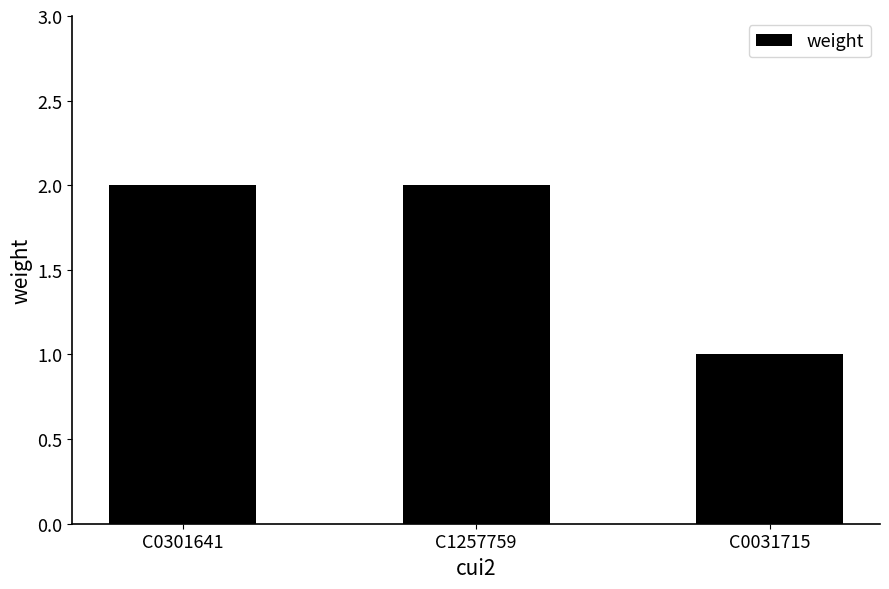

What is the sum of all values?

5